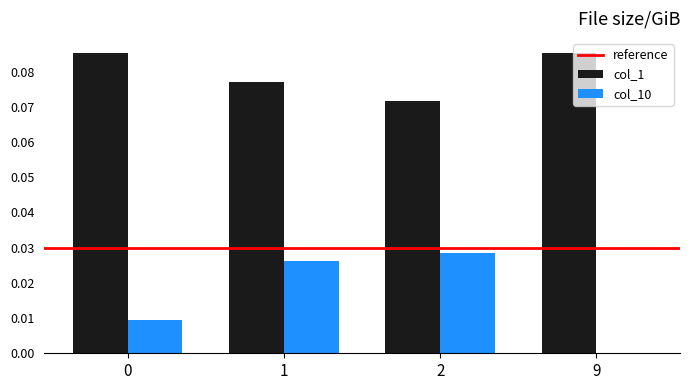

True or false: col_10 has a value of 0.0 at 0.

True